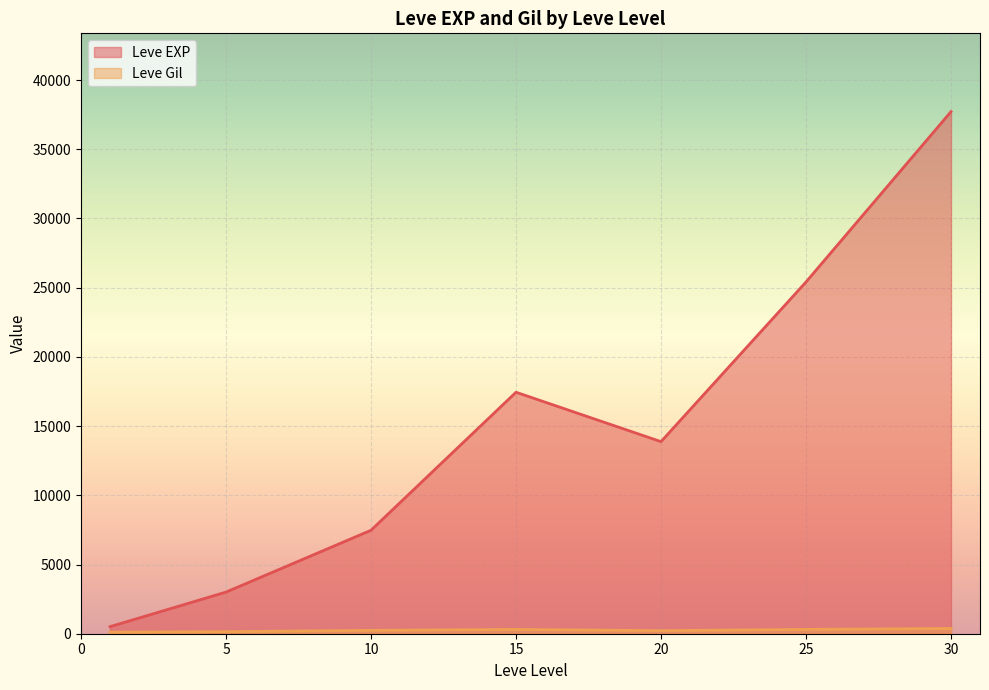

What is the difference between the highest and lowest values at 1?

517